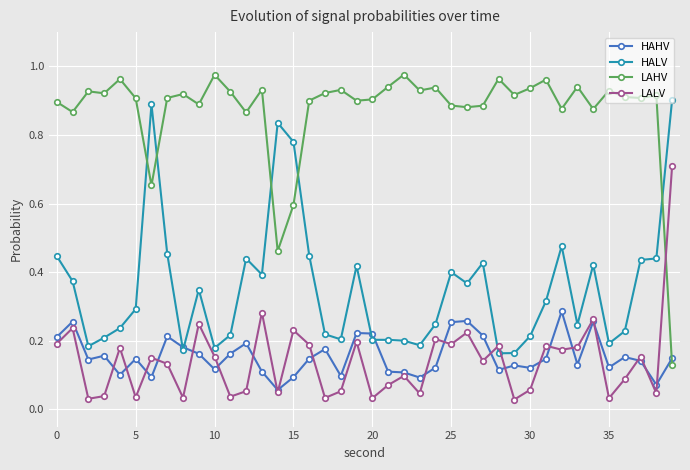

How many HAHV values are between 0 and 1?

40